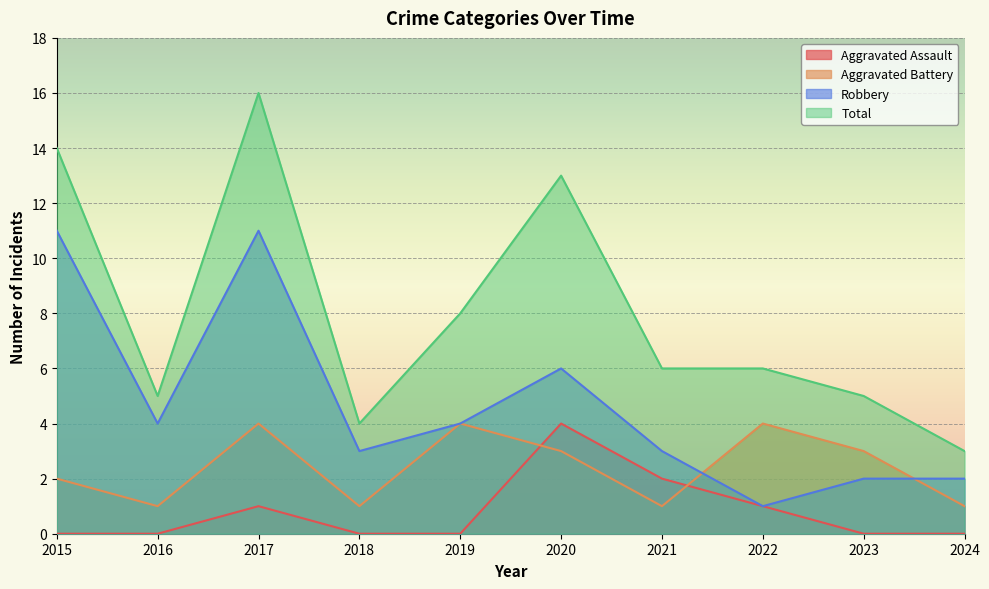

Does the chart display data point markers on the line(s)?

No